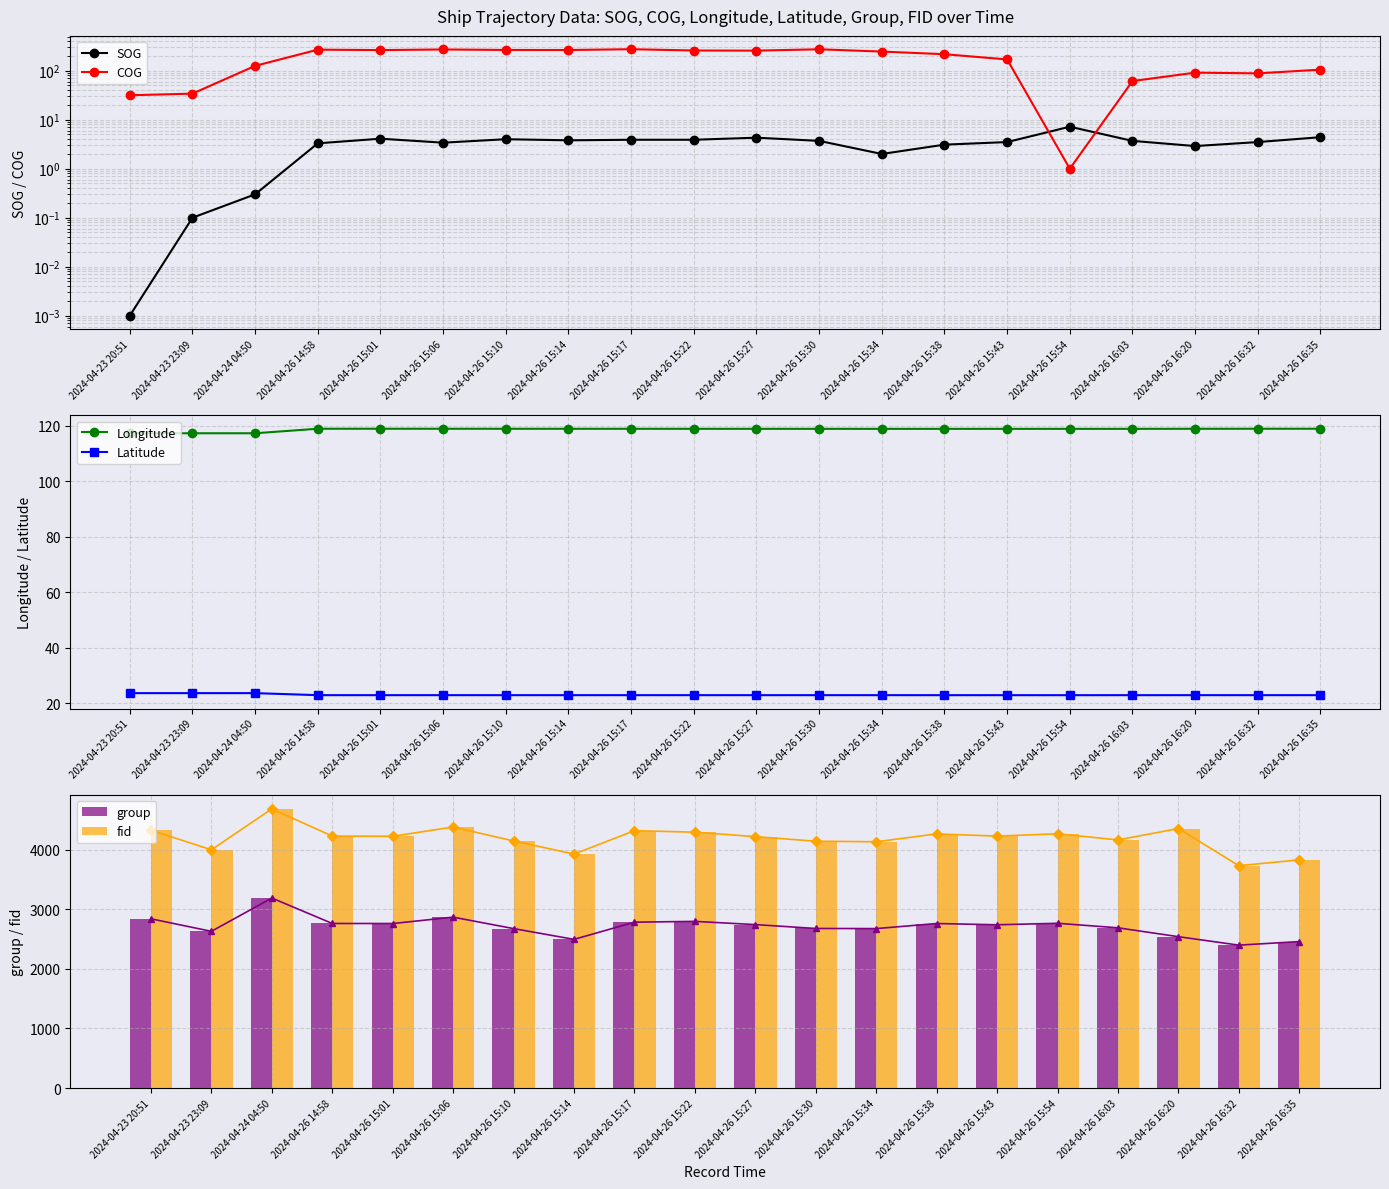

The Latitude series shows 9.2 at 2024-04-26 16:35. True or false?

False